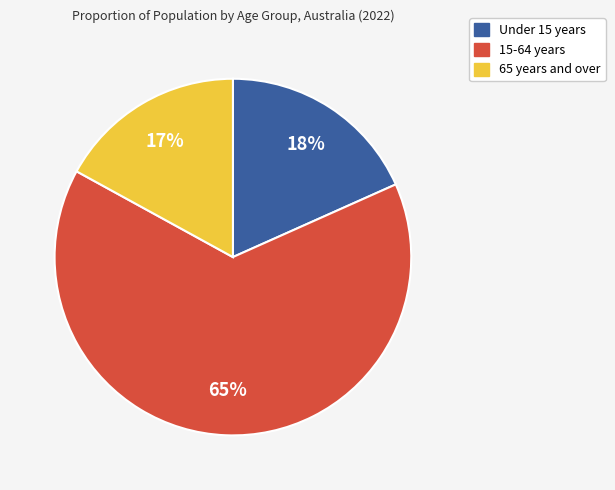

Is it true that Under 15 years is 24% of the pie?

False